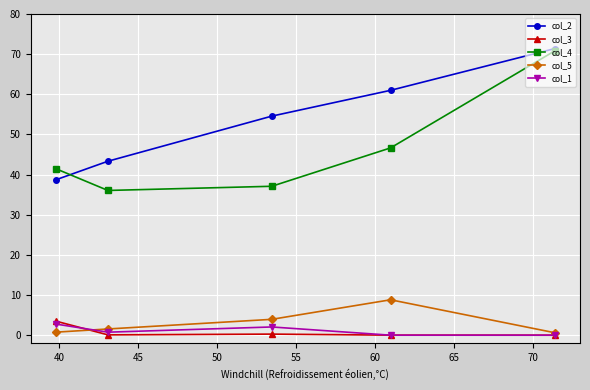

Which series has the largest range (max minus min)?

col_4